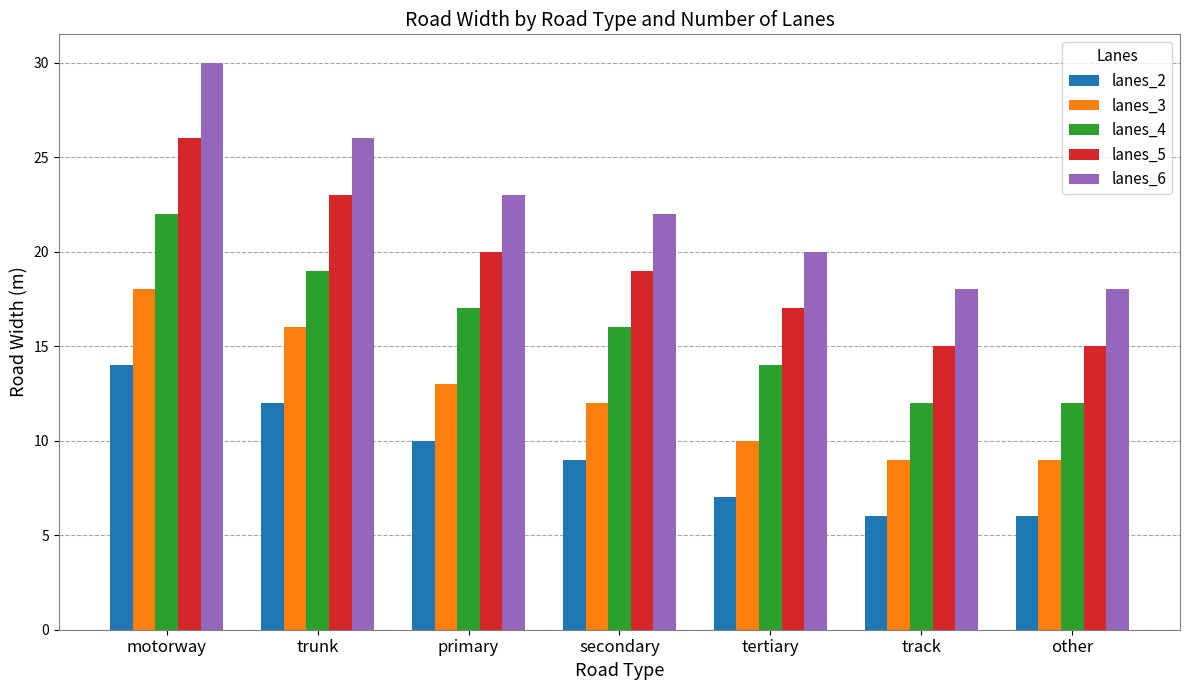

At how many categories does at least one series exceed 16?

7